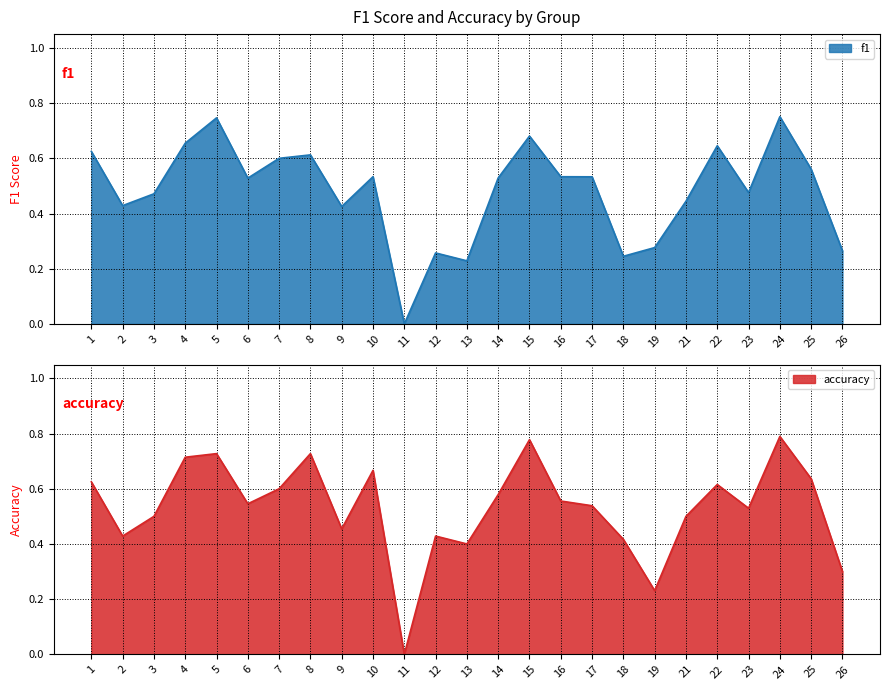

Which series has the largest total across all categories?

accuracy